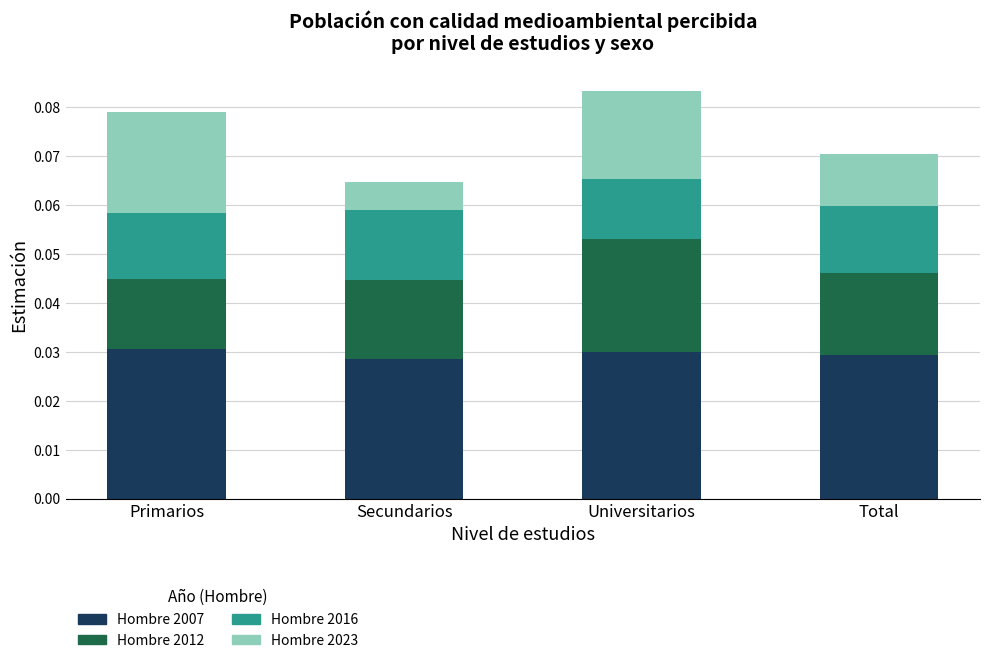

Count the Hombre 2007 values in the range 0 to 1.

4